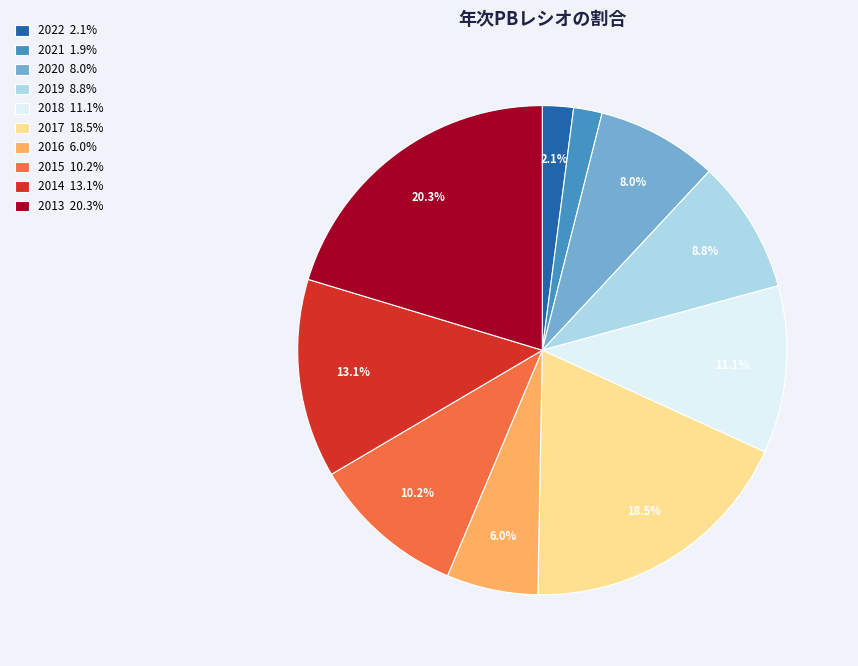

To the nearest percent, what is the difference between the 2015 and 2019 slice percentages?

1%